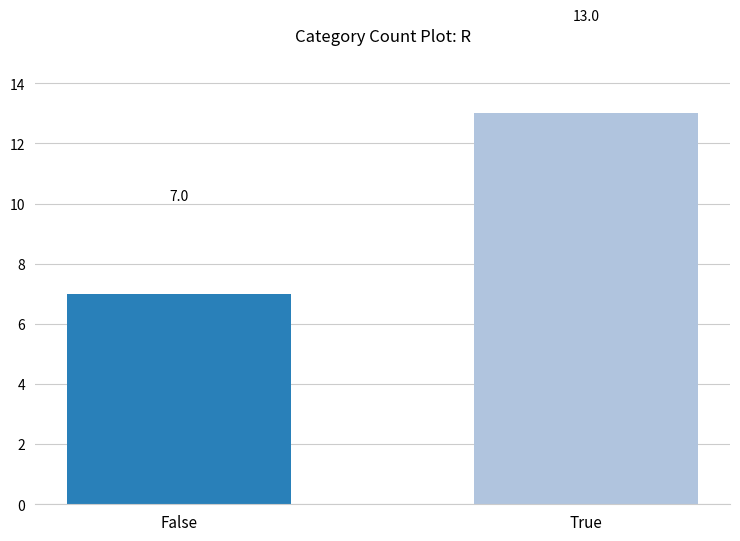

List the labels in order of value, smallest first.

False, True